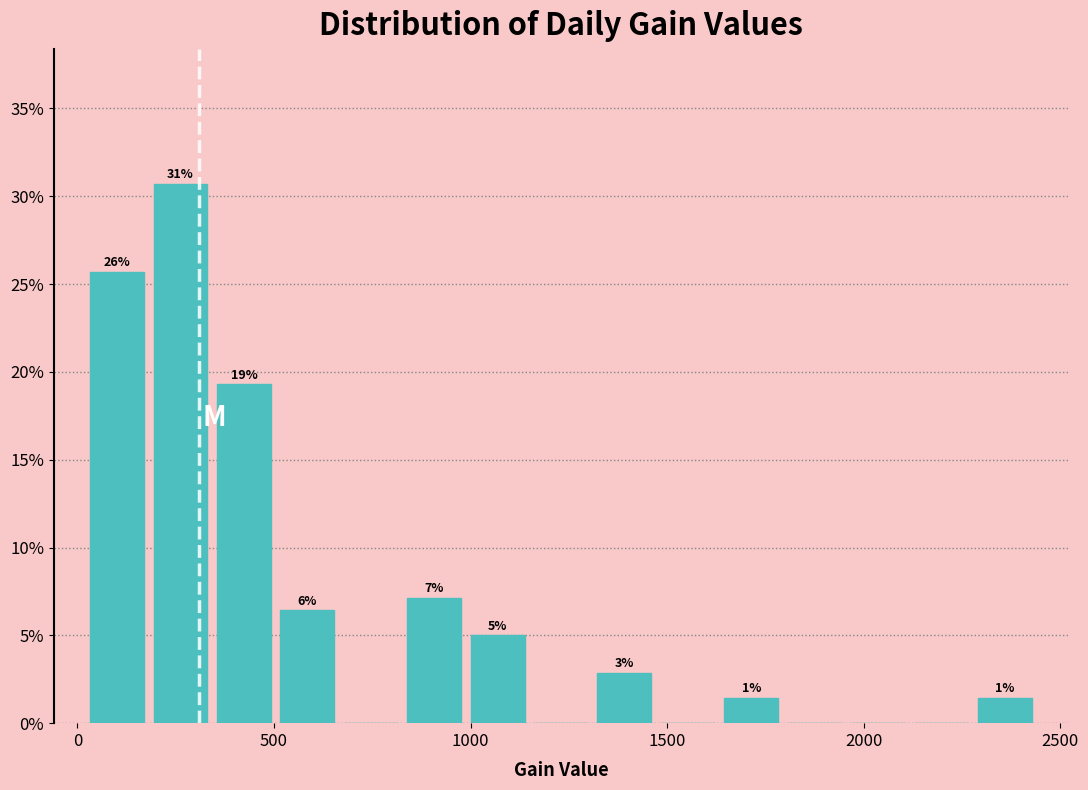

Around what value on the x-axis is the tallest bar? Give the approximate position of its centre, as read against the axis.

250